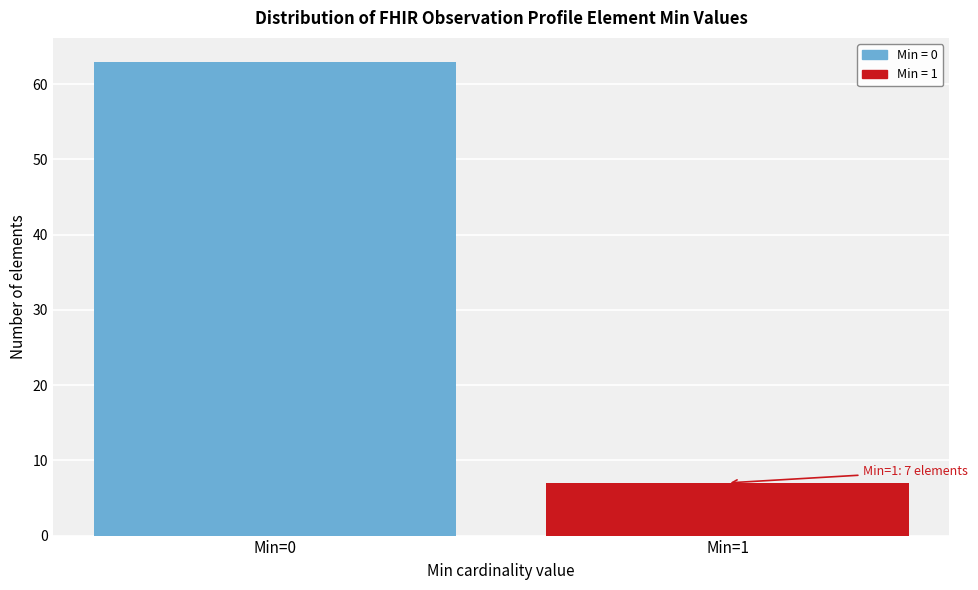

Reading left to right, transcribe all the data shown in this chart.

63	7